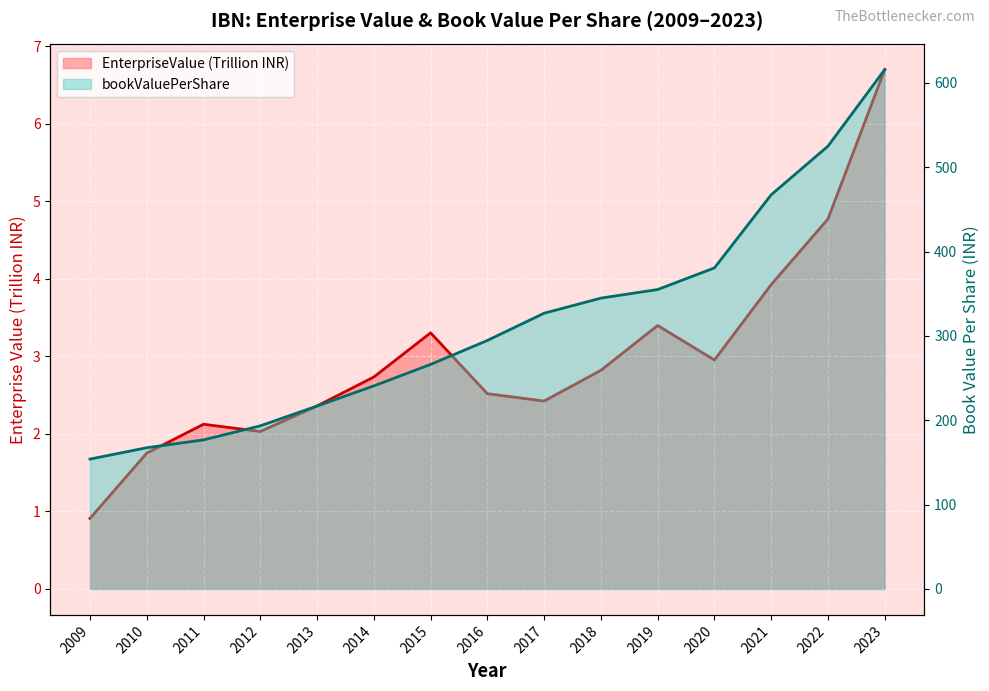

Which series changed the most between 2010 and 2014?

bookValuePerShare